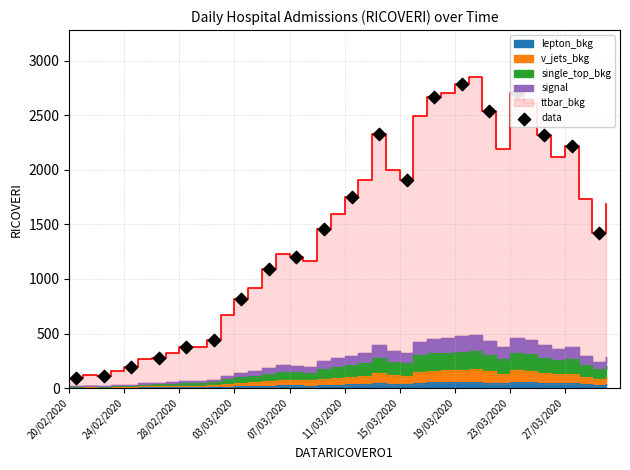

What is the ratio of the value at 24/02/2020 to the value at 27/03/2020?

0.1